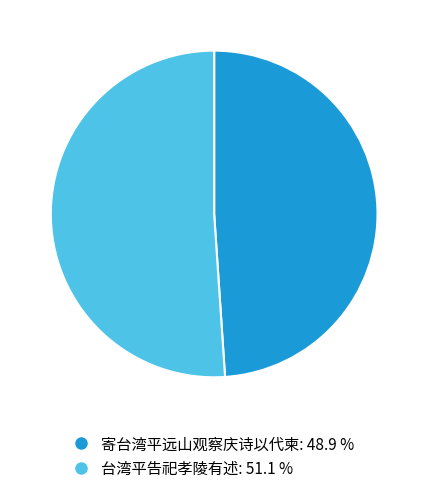

Does 台湾平告祀孝陵有述 account for over 50% of the chart?

Yes